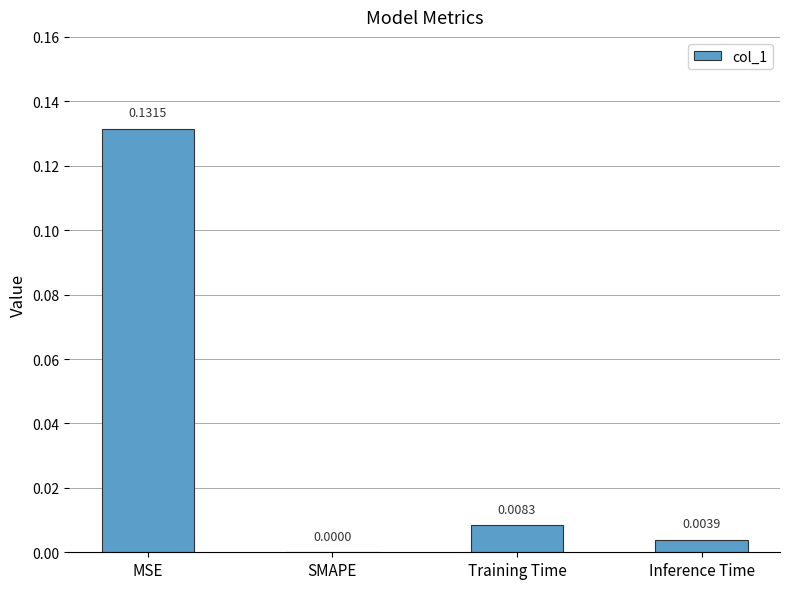

At which label is the value closest to 0?

SMAPE